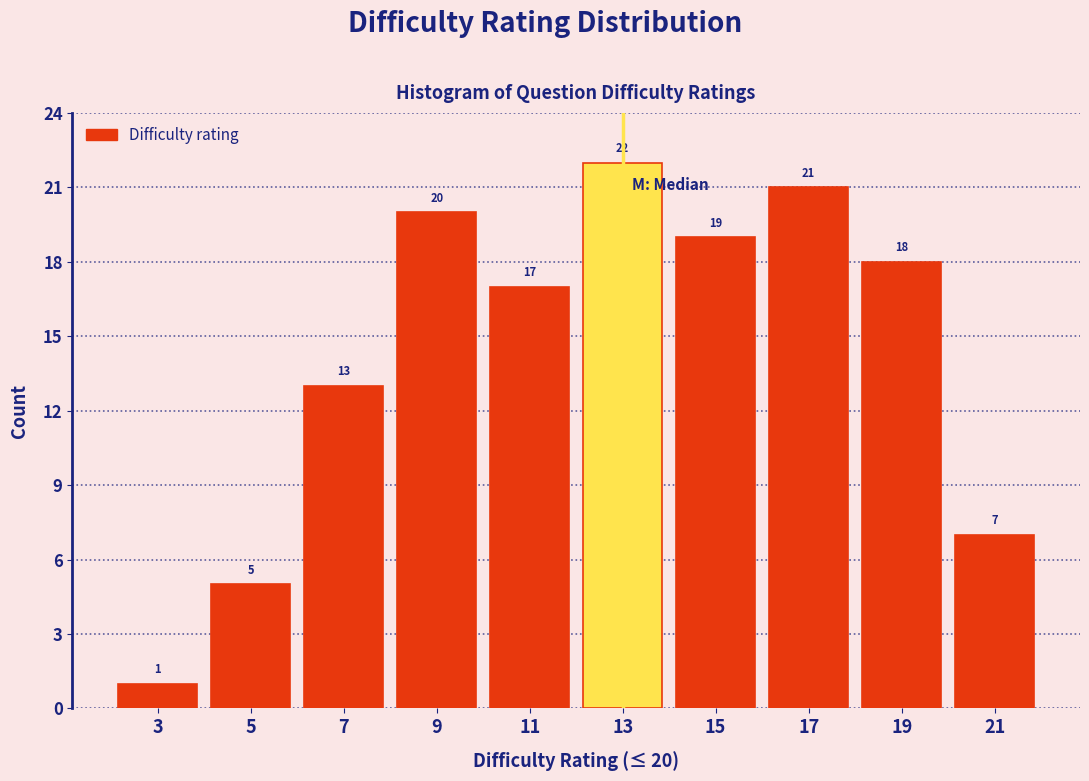

Over which range of the x-axis is the bar tallest?

12 to 14